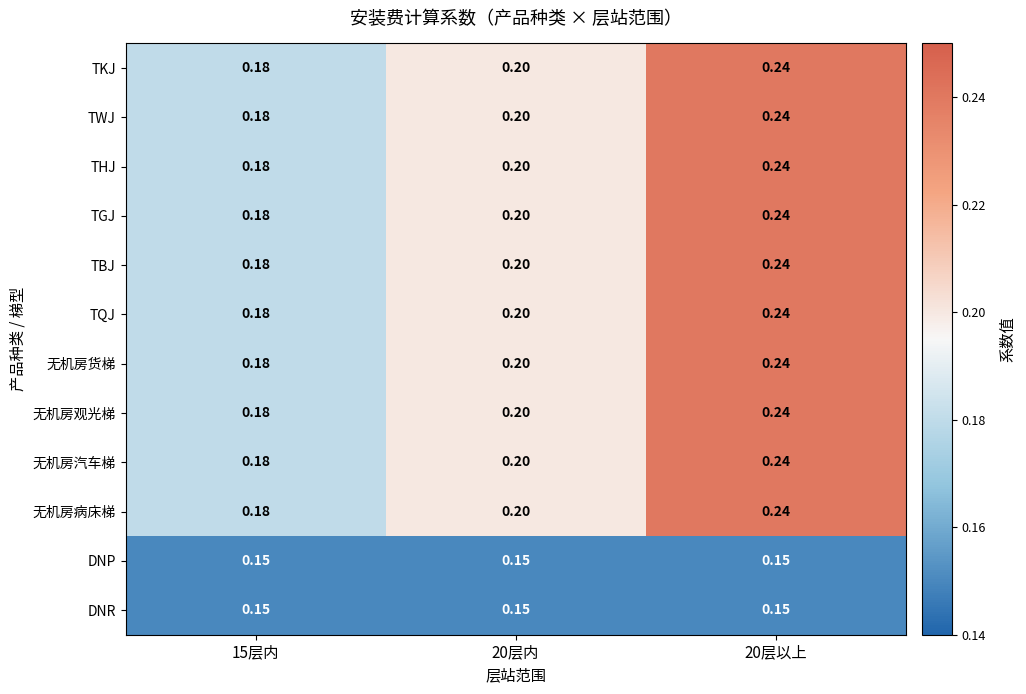

Is the value of TKJ at 20层以上 greater than the value of DNR at 20层内?

Yes